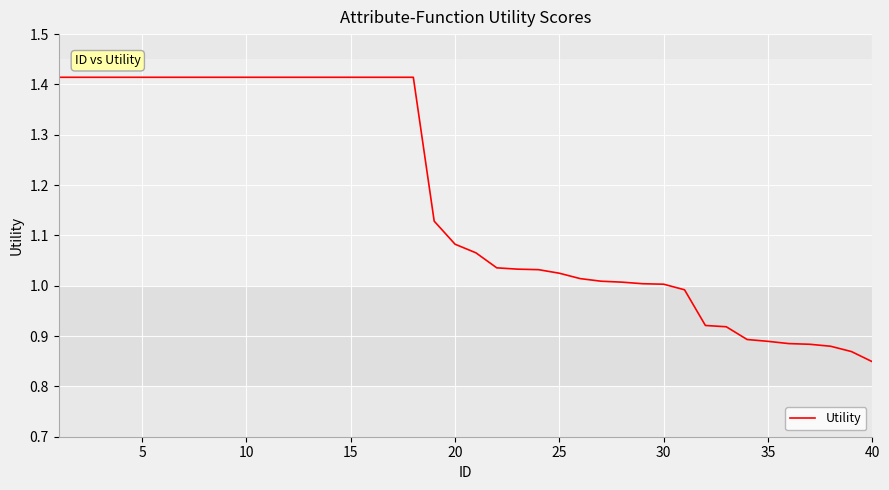

How many lines are shown in the chart?

1